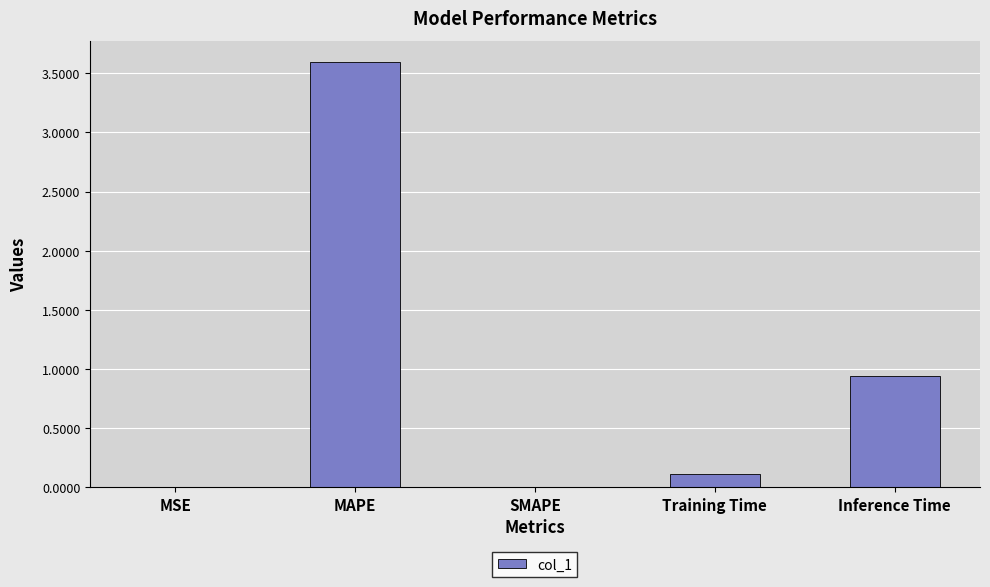

The chart shows a value of 1.7 at Inference Time. True or false?

False